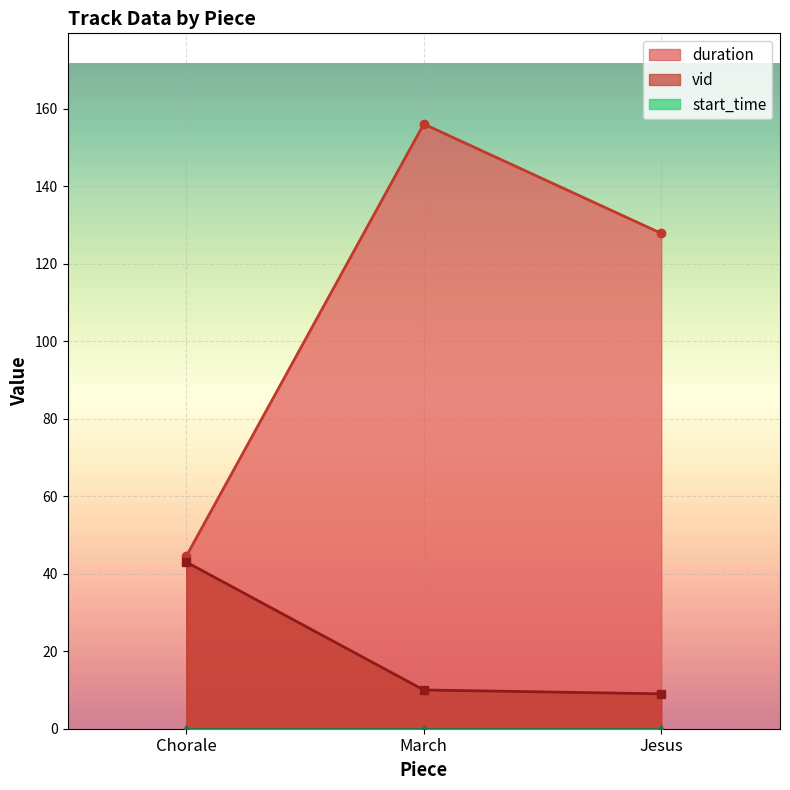

Where is duration nearest to the value 100?

Jesus